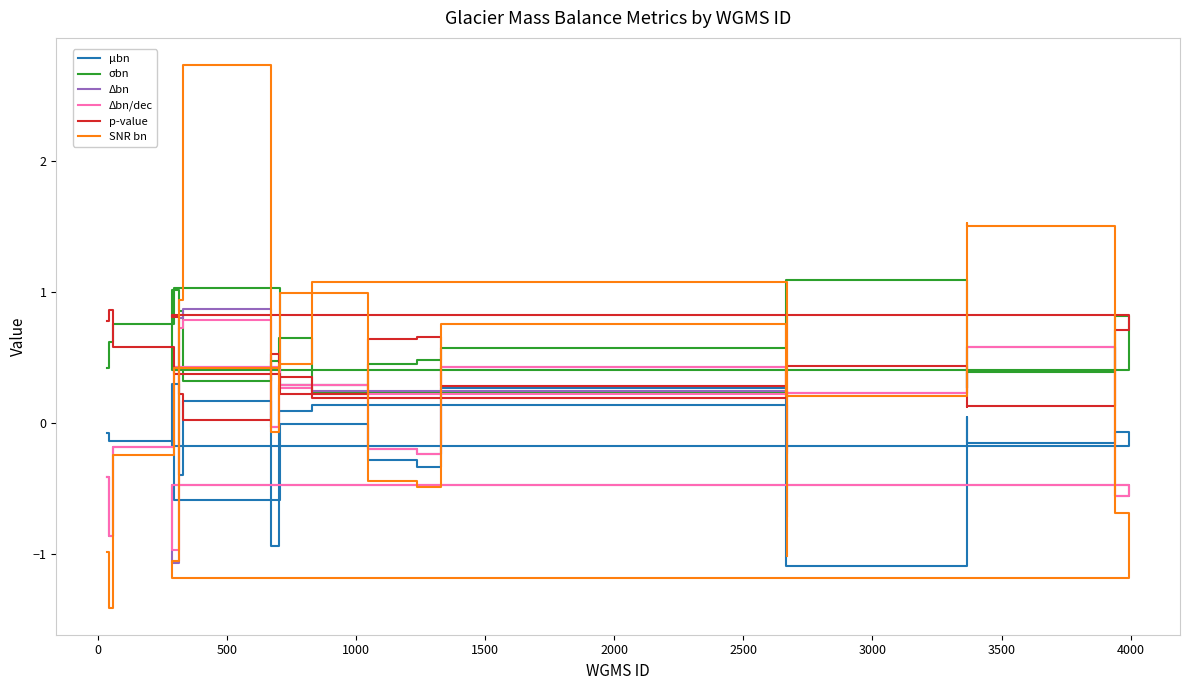

Does the chart display data point markers on the line(s)?

No